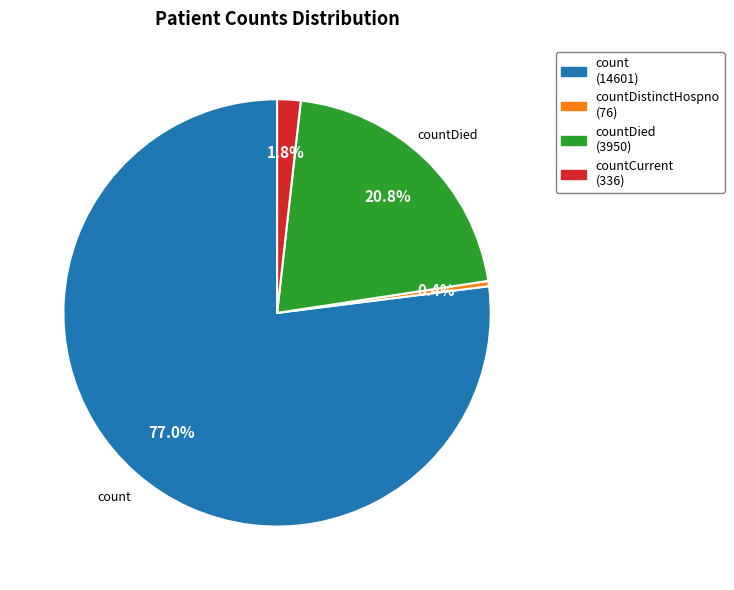

Is there any slice that represents more than half of the pie?

Yes